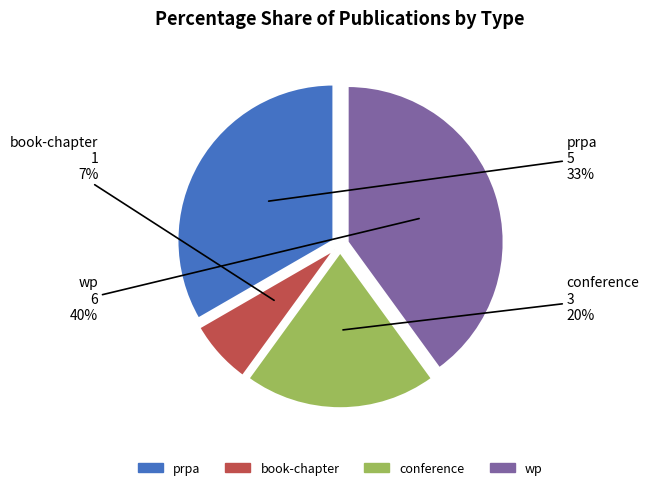

Which category has the smallest portion of the pie?

book-chapter